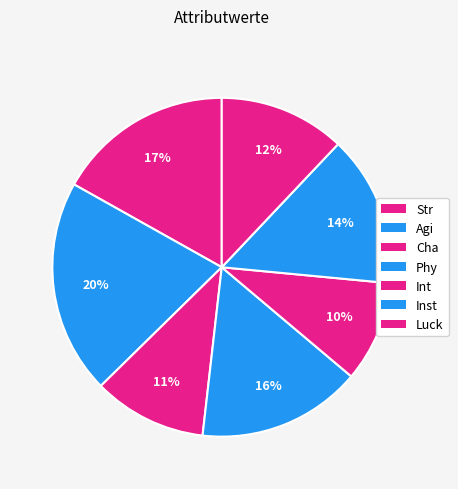

To the nearest percent, what is the average slice percentage?

14%